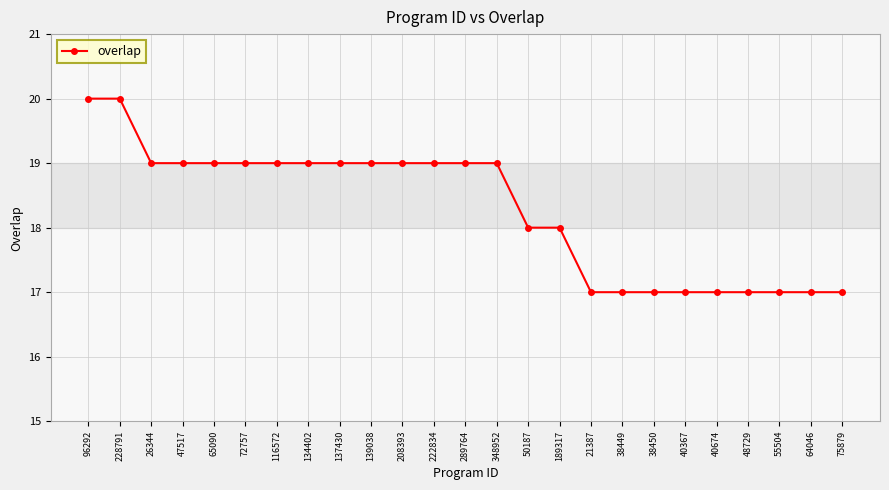

Reading right to left, what are all the values shown in this chart?

17	17	17	17	17	17	17	17	17	18	18	19	19	19	19	19	19	19	19	19	19	19	19	20	20